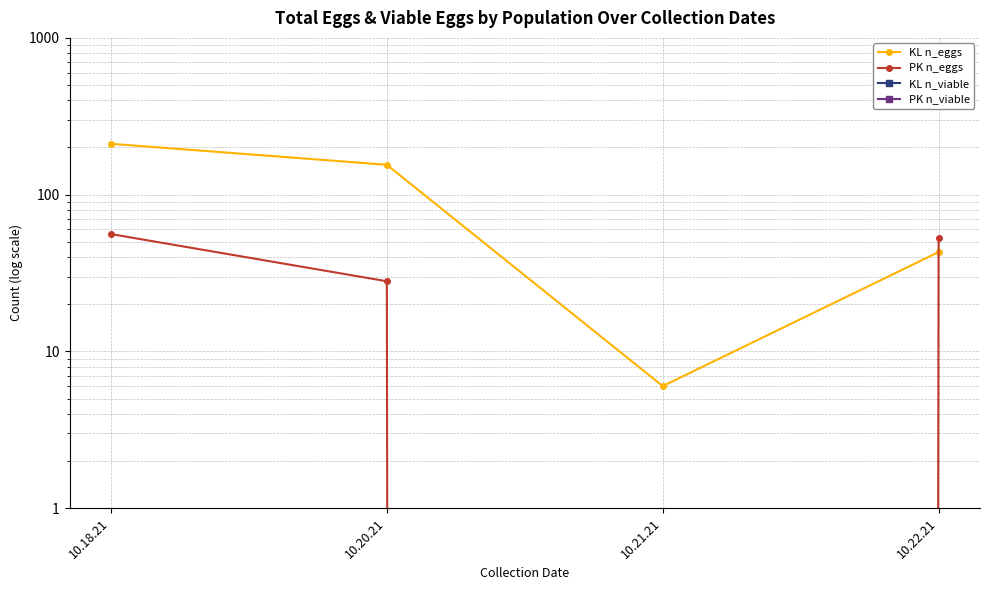

In KL n_eggs, how many points are lower than both neighbors (excluding endpoints)?

1